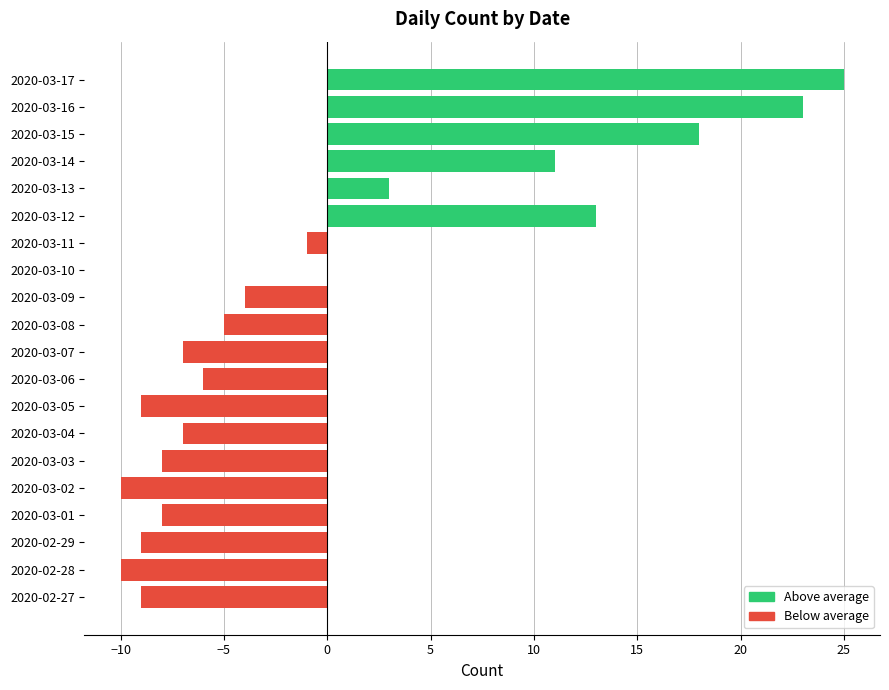

Are the bars horizontal?

Yes